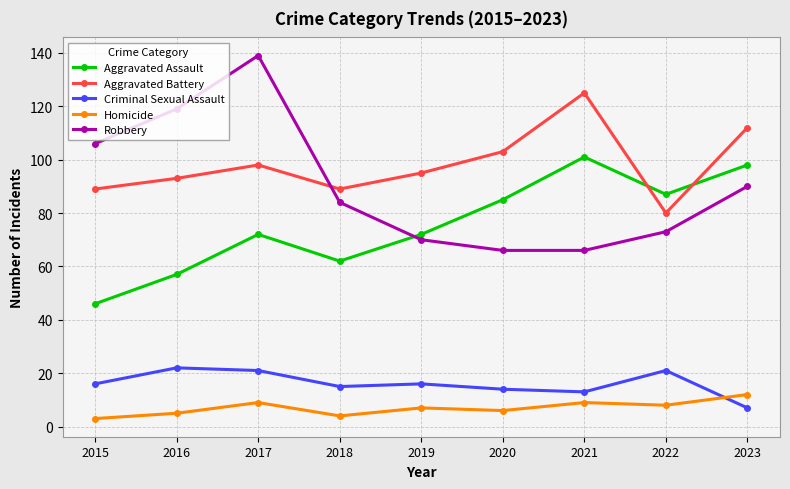

Is this an area chart (filled region under the line)?

No